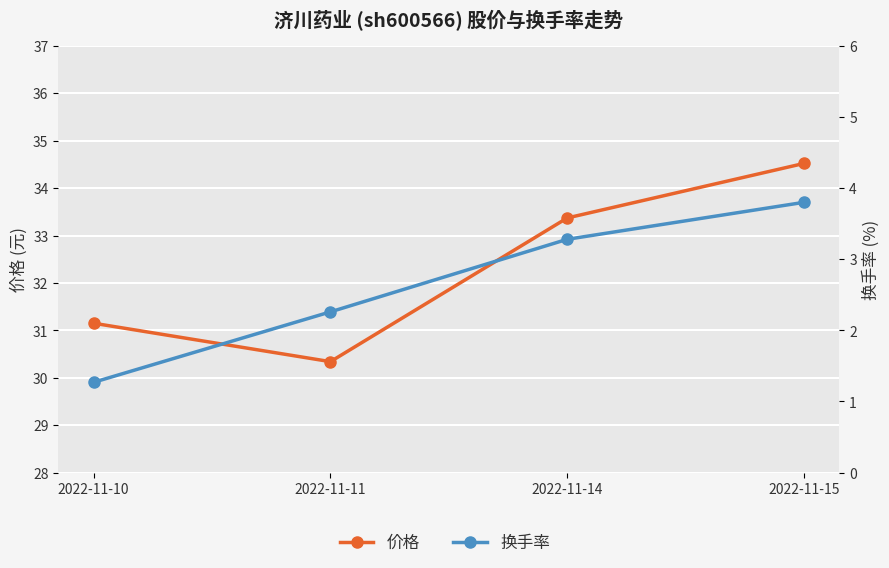

True or false: 换手率 and 价格 intersect in this chart.

False